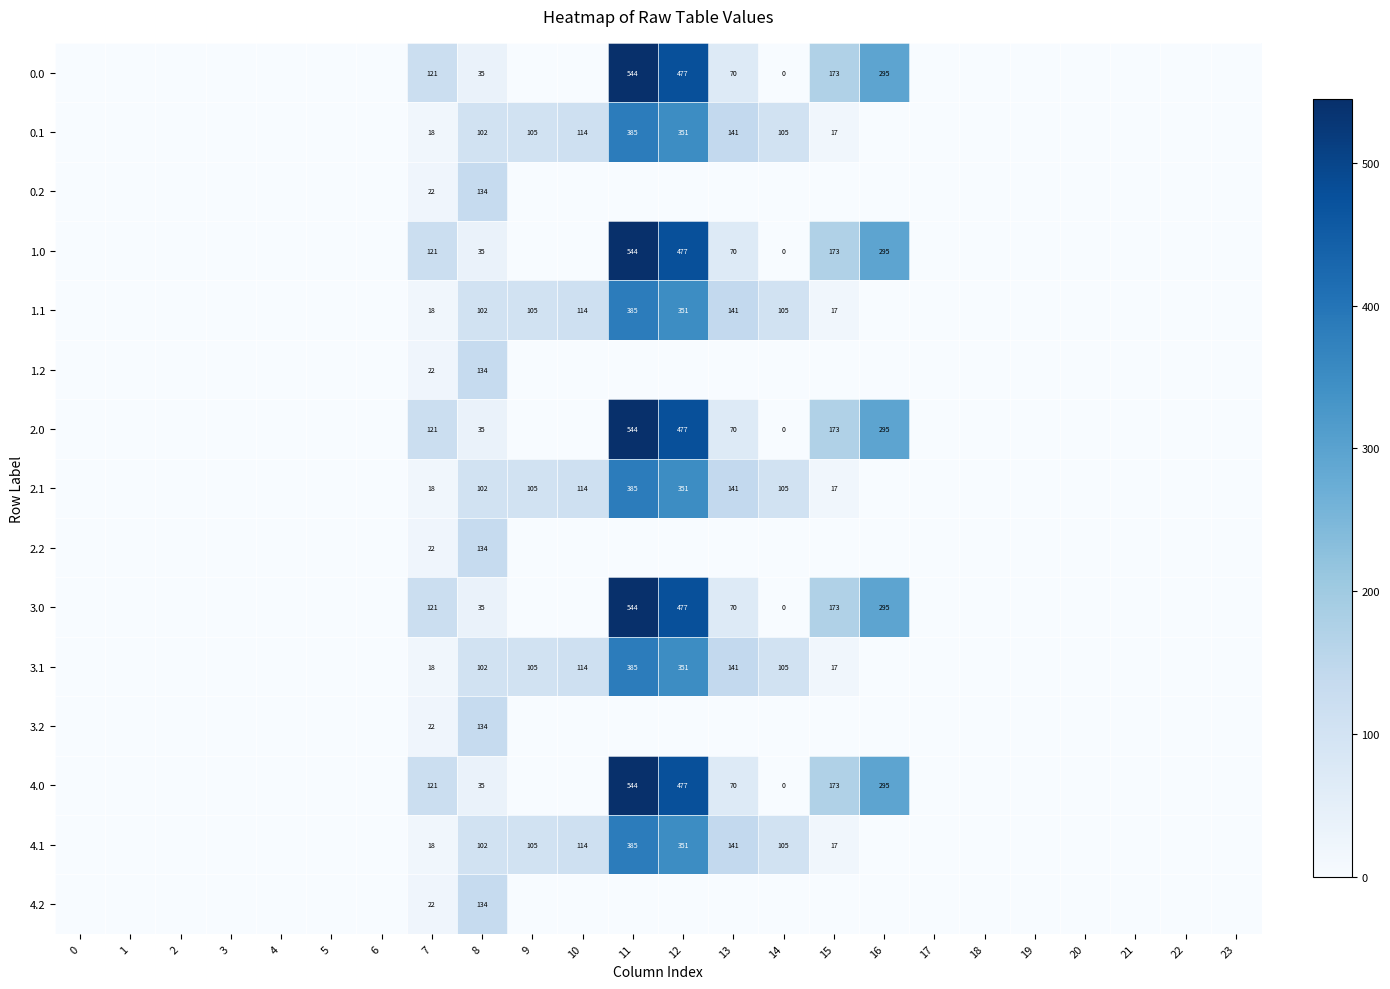

Is it true that 0.1 equals 627 at 12?

False